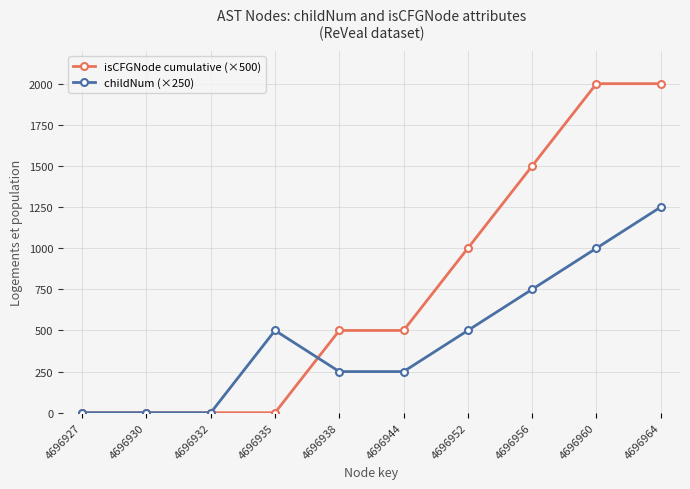

Is the value of childNum (×250) at 4696930 greater than the value of isCFGNode cumulative (×500) at 4696944?

No